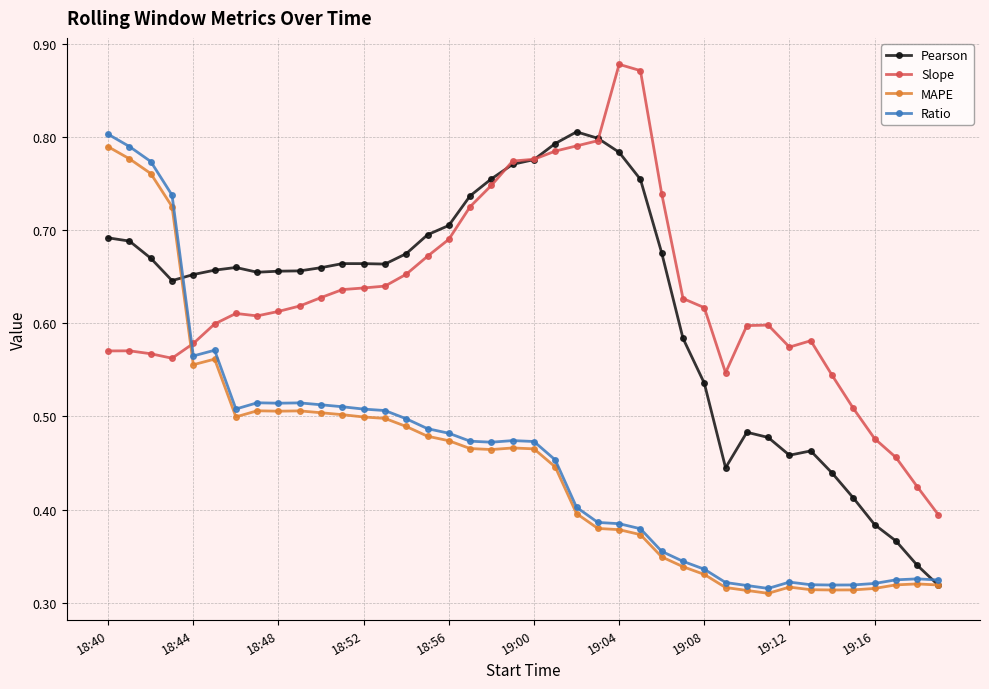

Count the MAPE values in the range 0 to 1.

40